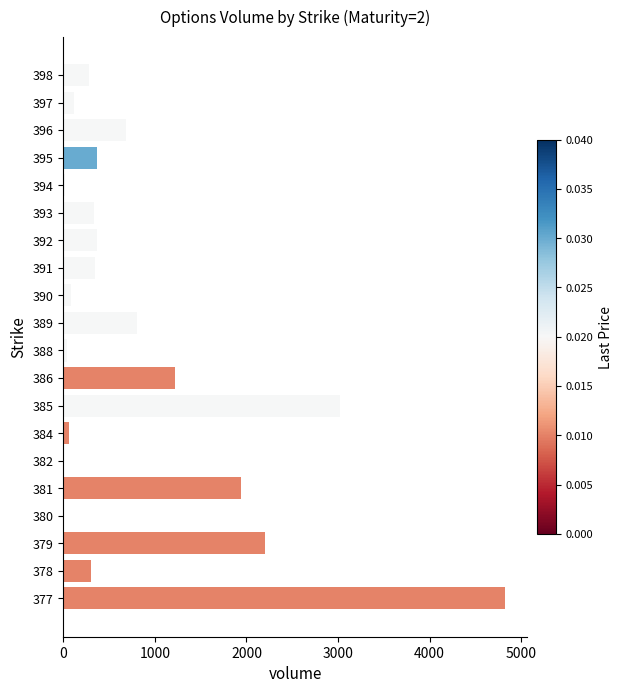

At which category does the chart reach its peak across all series?

377